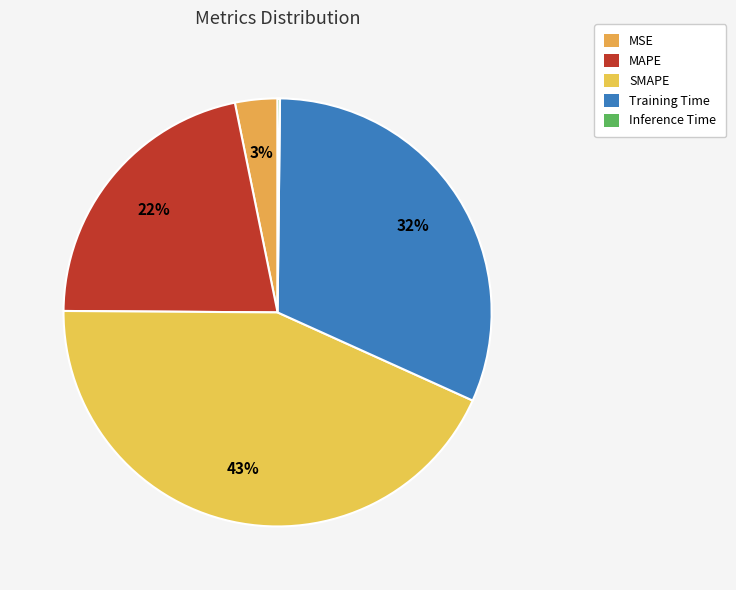

Rank the categories by value from highest to lowest.

SMAPE, Training Time, MAPE, MSE, Inference Time